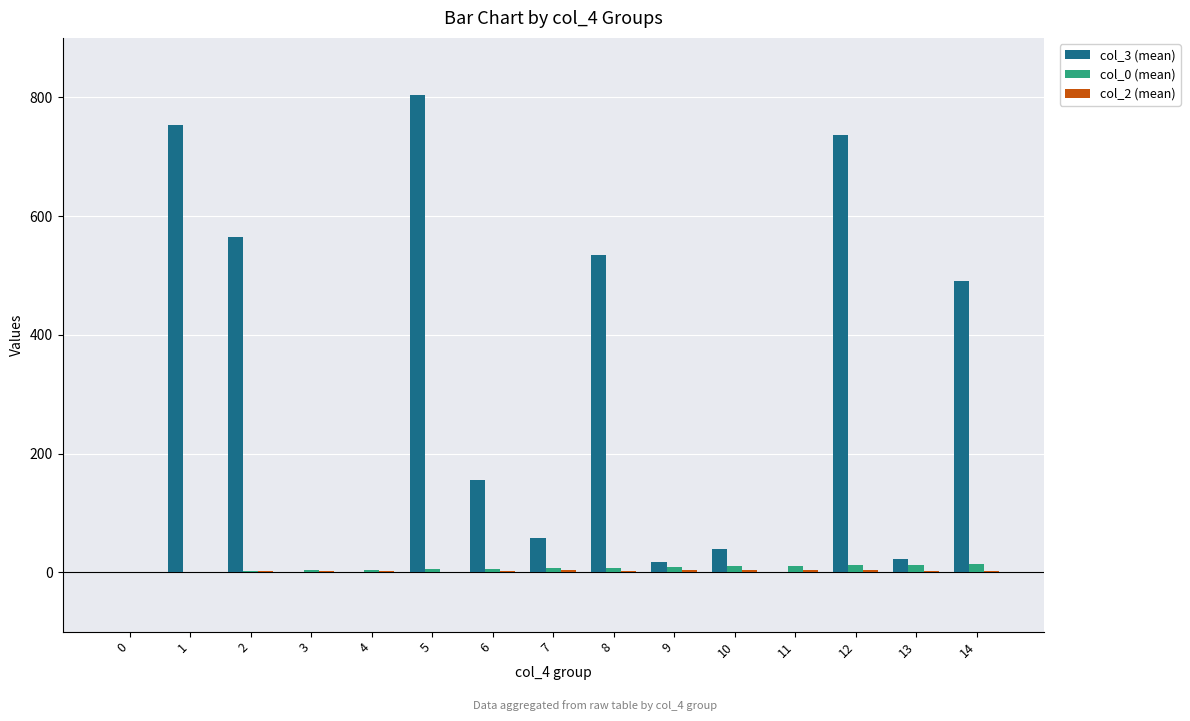

How many data points in col_3 (mean) are above 57?

8